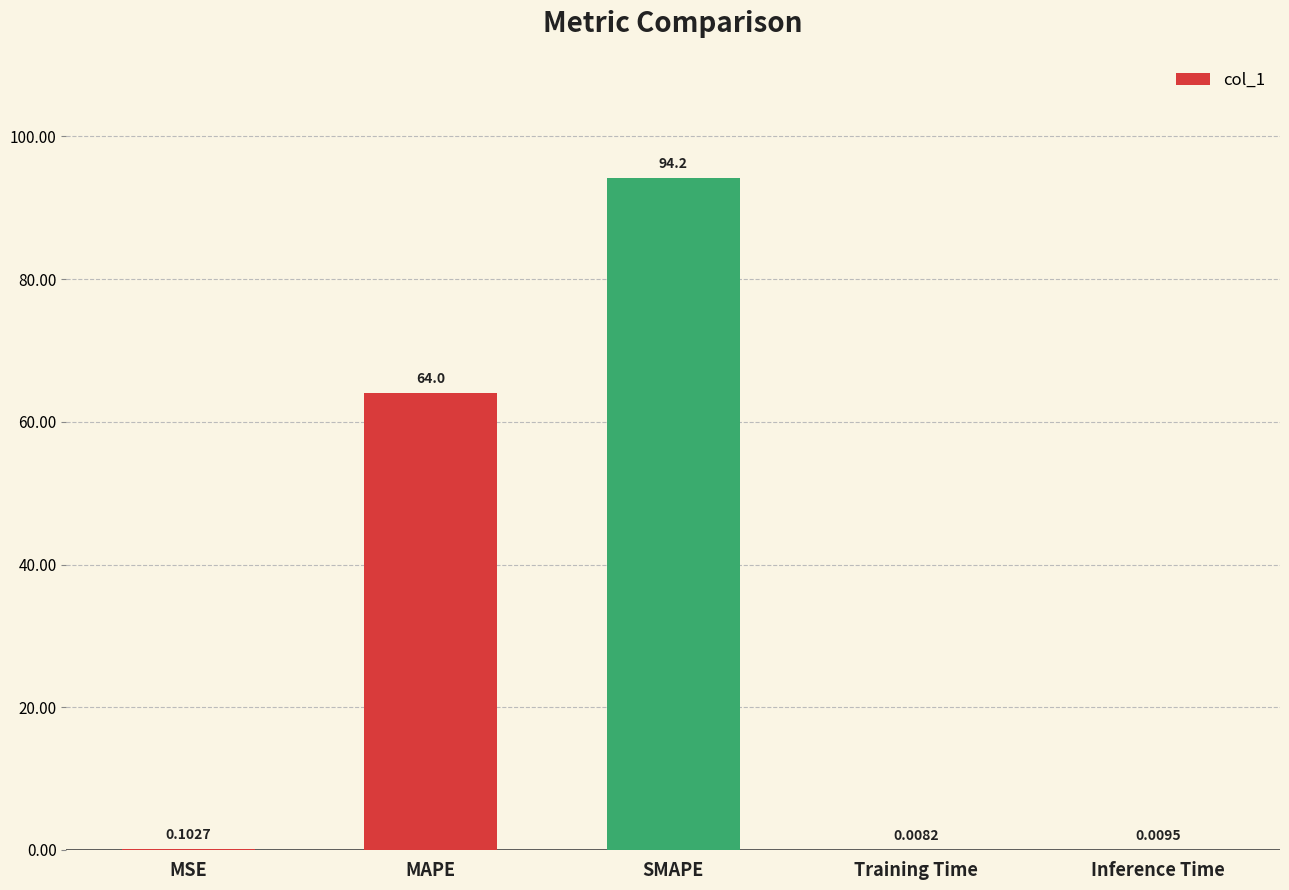

At which label is the value closest to 47?

MAPE